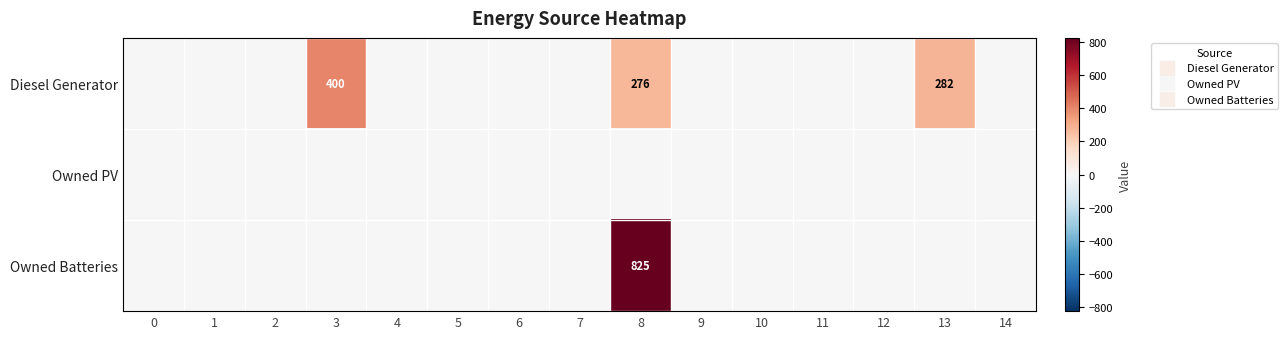

What is the sum of the Diesel Generator values at 10 and 3?

400